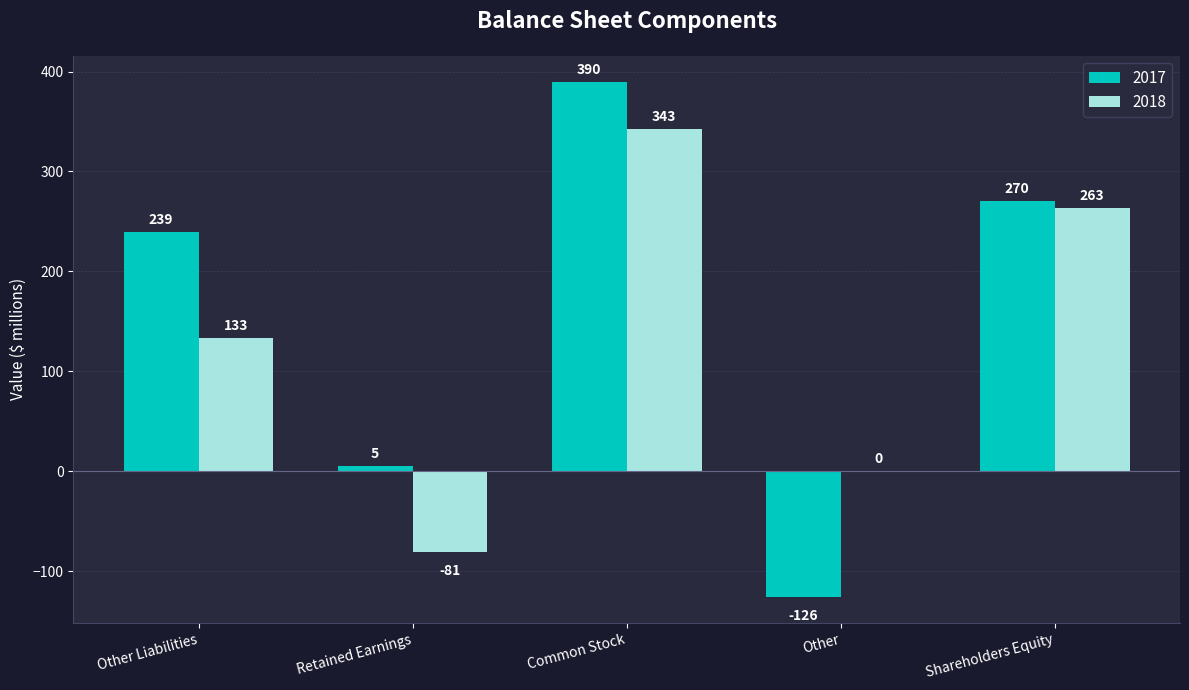

Is it true that 2017 equals 64 at Other Liabilities?

False